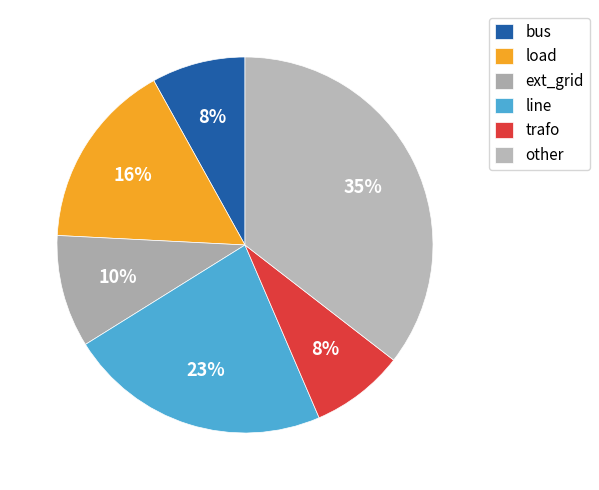

How many slices are in this pie chart?

6